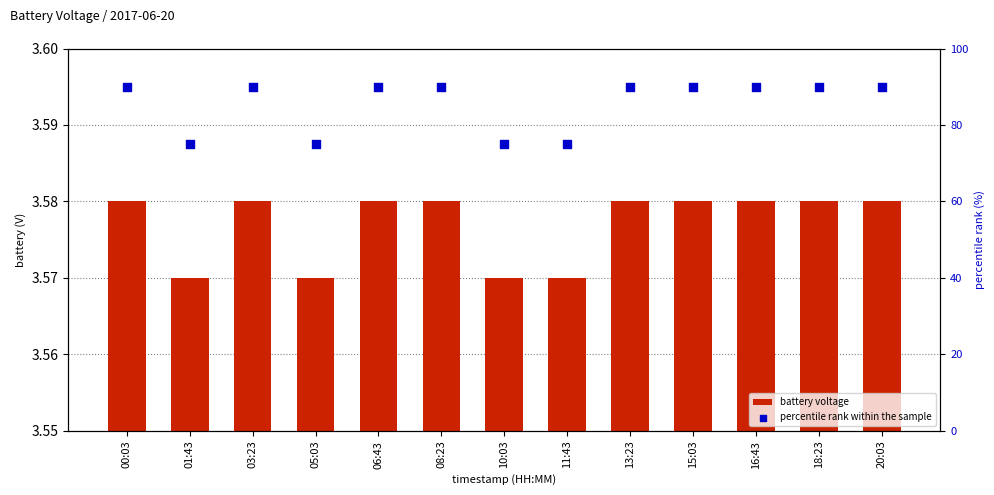

What are all the series names shown in the legend?

battery voltage, percentile rank within the sample